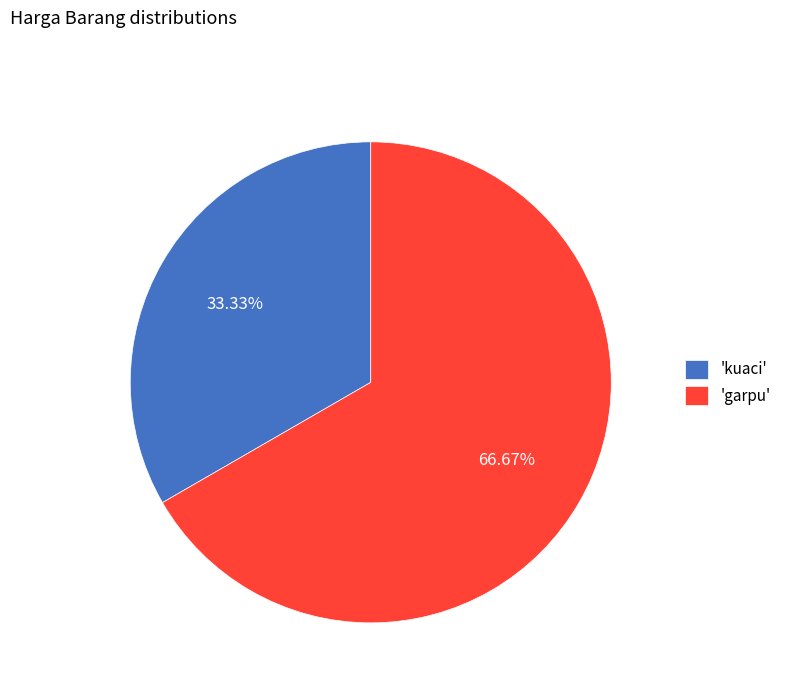

What is the ratio of the value at 'kuaci' to the value at 'garpu'?

0.5